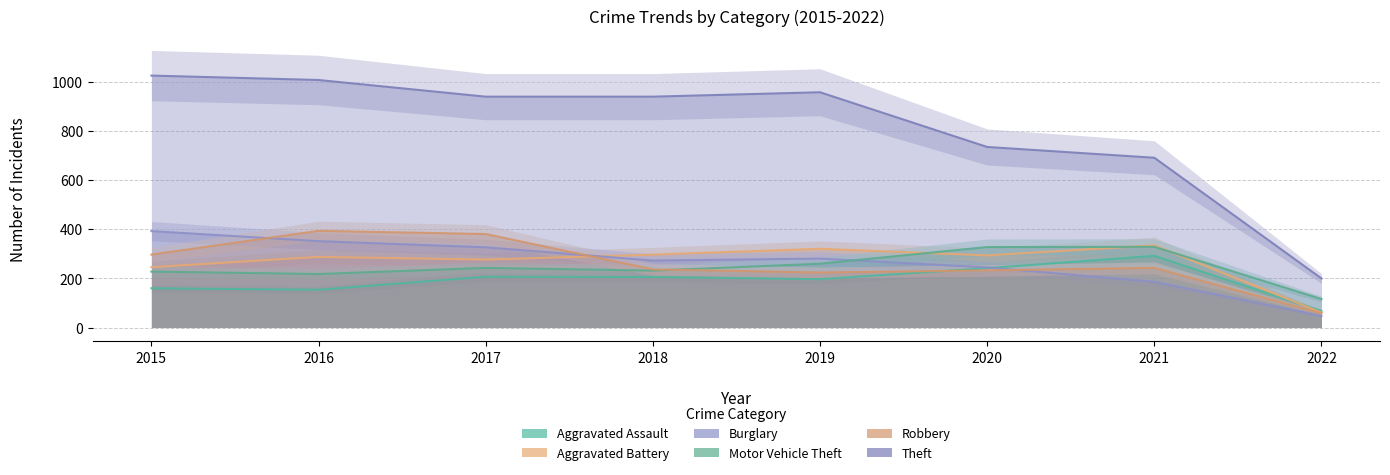

Reading left to right, list all the values displayed in this chart.

Aggravated Assault: 160	154	207	206	197	242	292	67
Aggravated Battery: 246	288	277	297	321	294	335	61
Burglary: 393	352	327	273	281	245	186	47
Motor Vehicle Theft: 228	218	243	232	260	328	329	116
Robbery: 297	394	381	237	224	233	243	58
Theft: 1027	1009	941	941	959	736	692	200